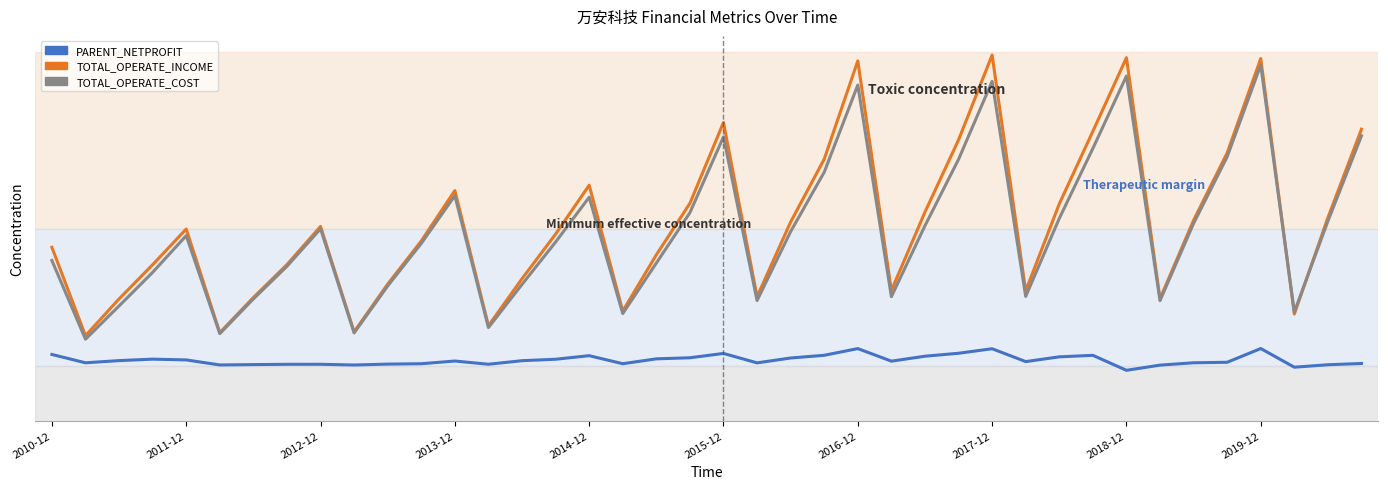

True or false: TOTAL_OPERATE_COST and TOTAL_OPERATE_INCOME intersect in this chart.

True